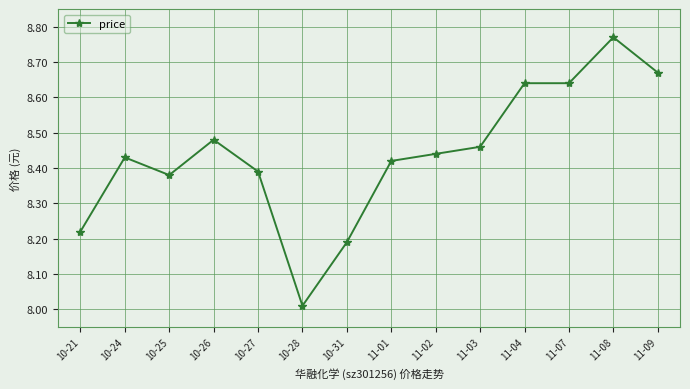

What is the difference between the values at 11-03 and 11-09?

0.2